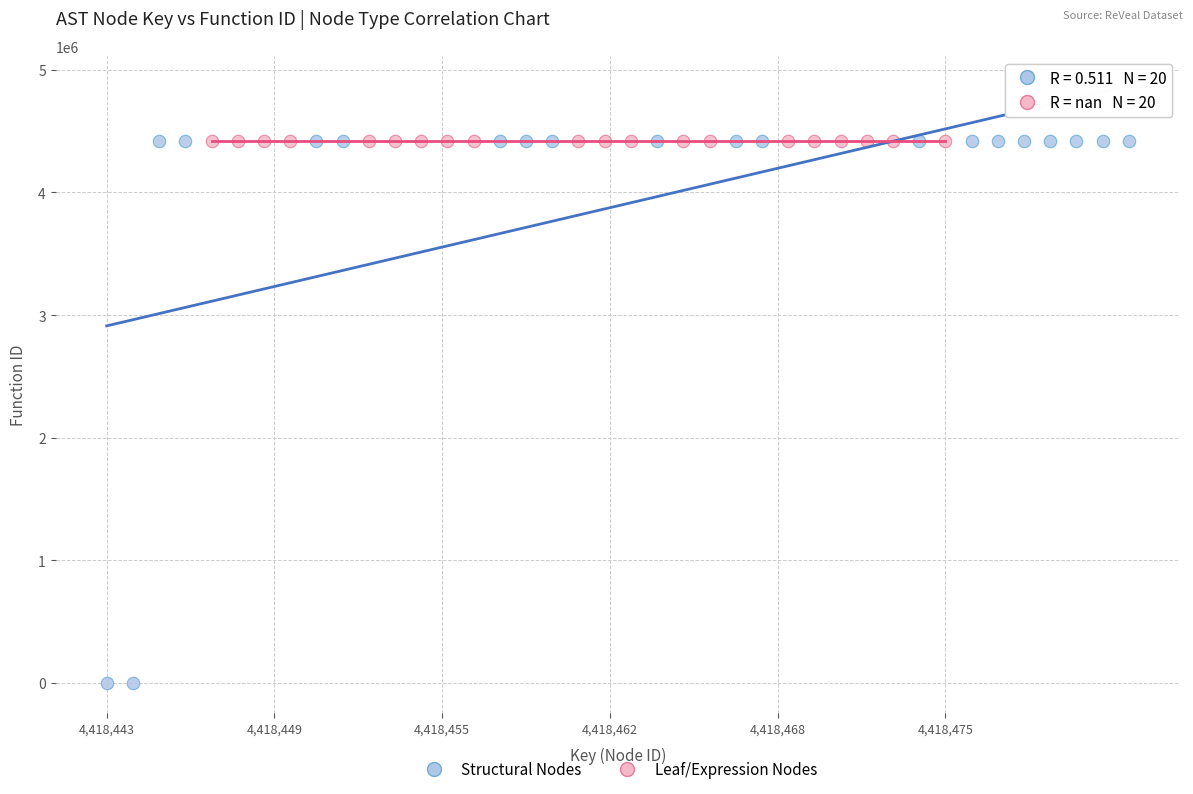

Which series contains the lowest Y value?

Structural Nodes